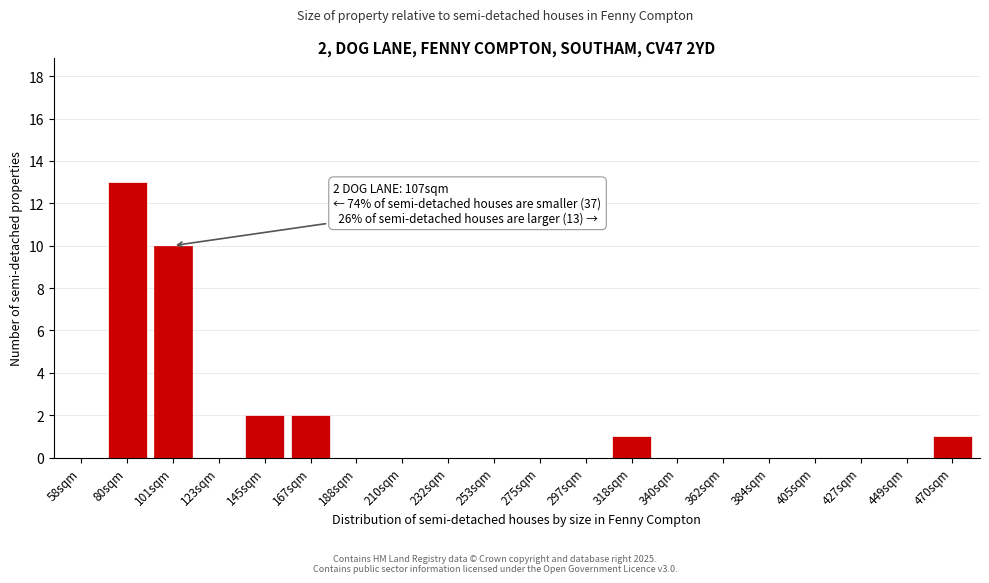

Reading left to right, list all the values displayed in this chart.

58sqm=0	80sqm=13	101sqm=10	123sqm=0	145sqm=2	167sqm=2	188sqm=0	210sqm=0	232sqm=0	253sqm=0	275sqm=0	297sqm=0	318sqm=1	340sqm=0	362sqm=0	384sqm=0	405sqm=0	427sqm=0	449sqm=0	470sqm=1